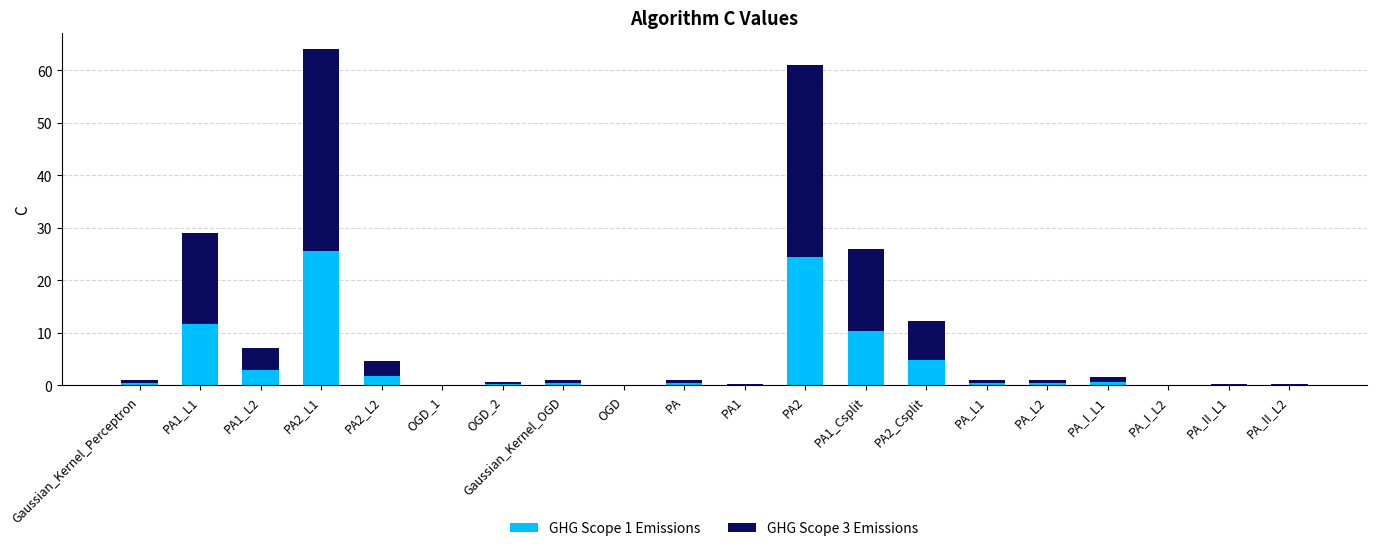

What is the average value of the GHG Scope 1 Emissions series?

4.2